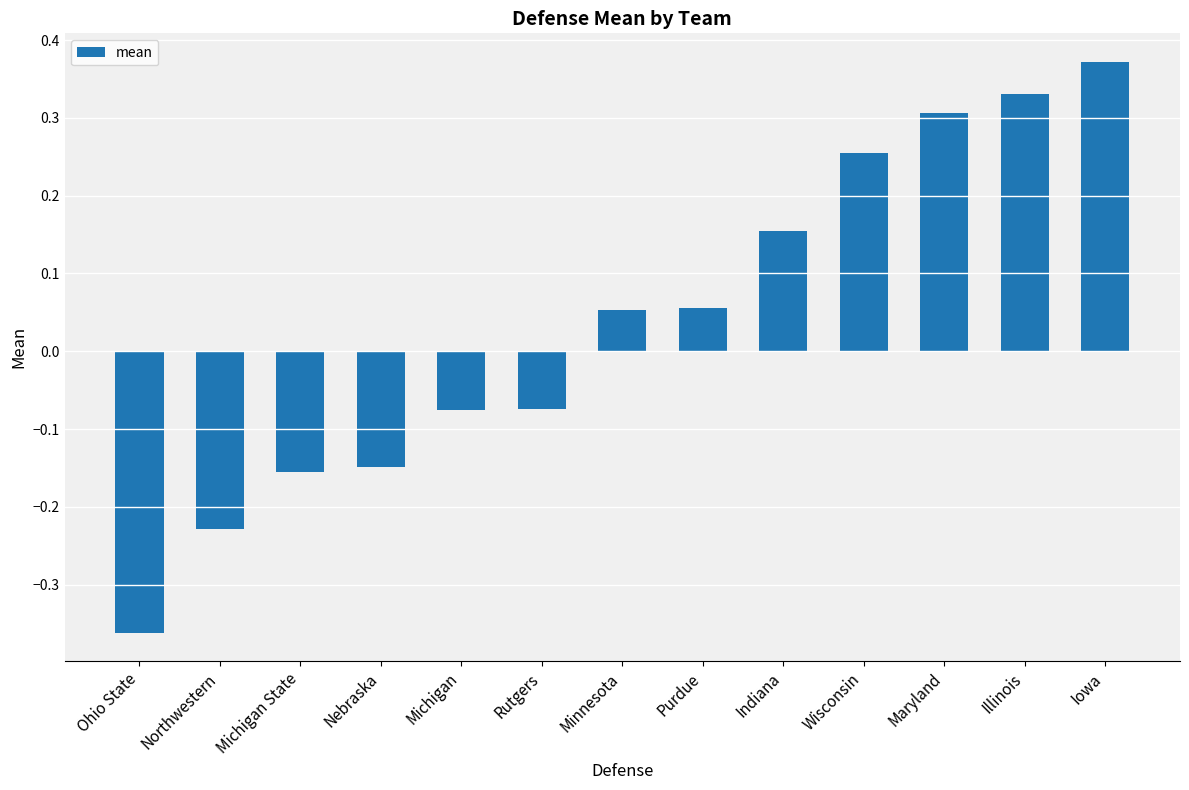

Where does the data first go above 0?

Minnesota